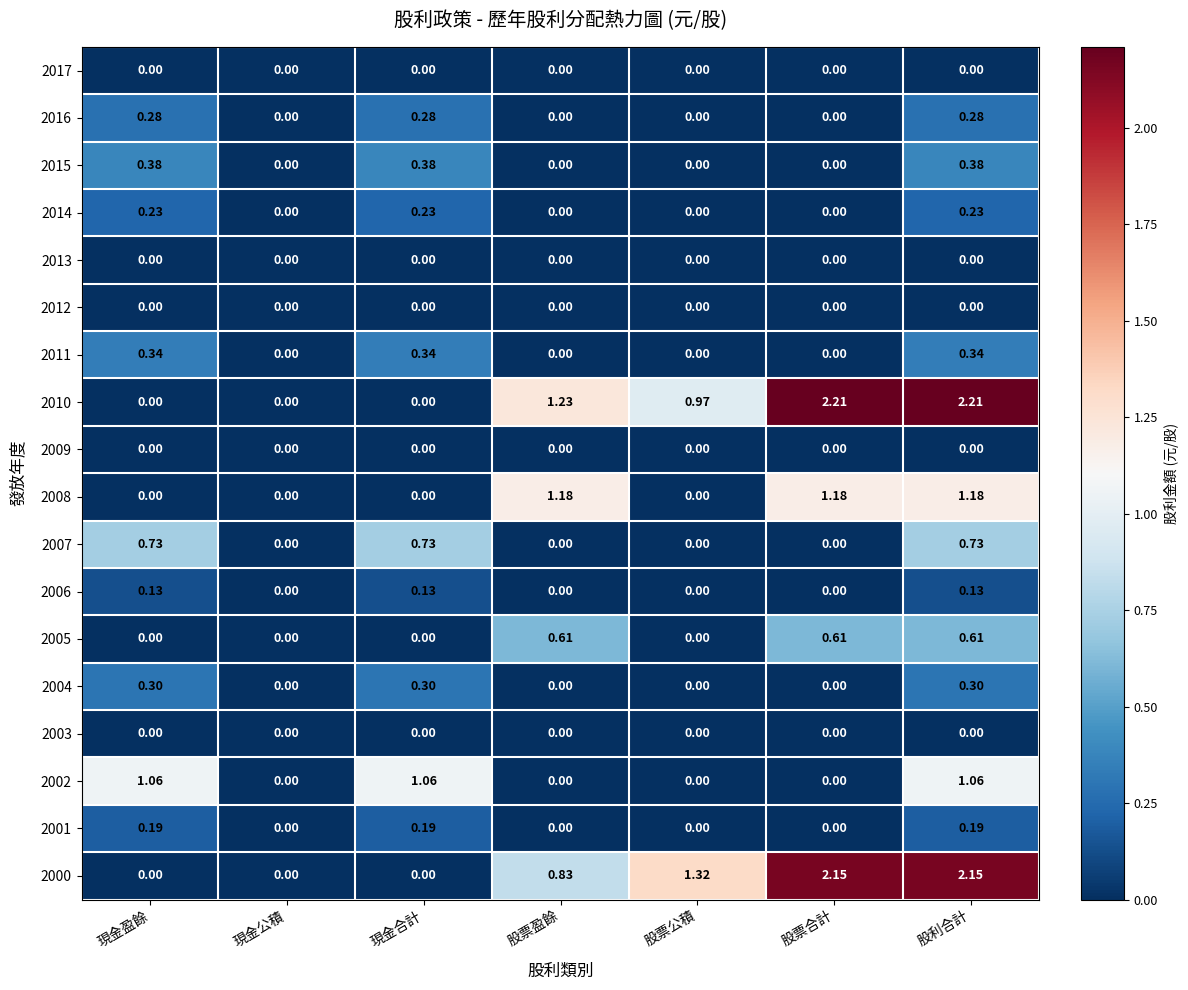

At which category is the sum across all series the highest?

股利合計